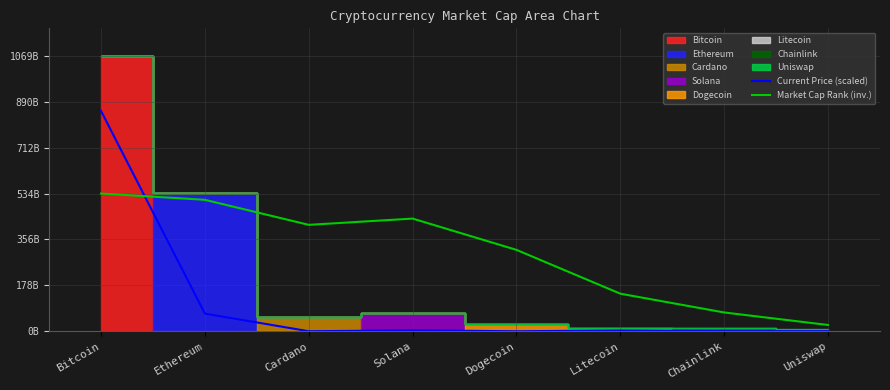

The value of Current Price (scaled) at Chainlink is 0.4. True or false?

True